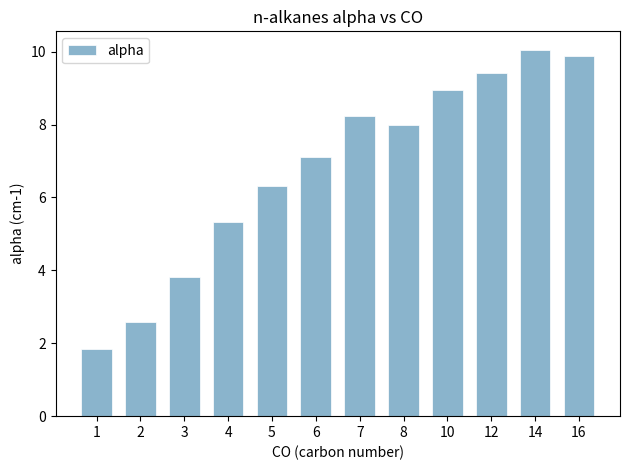

Between 5 and 7, which is larger?

7